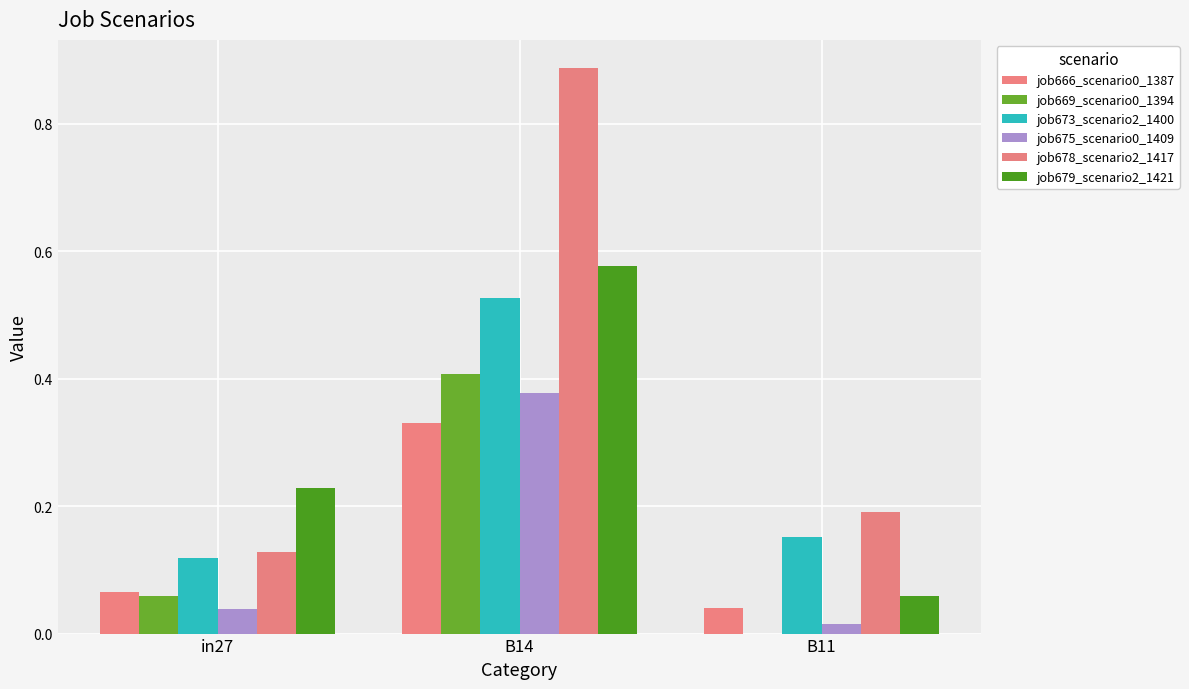

How many series are shown in this chart?

6